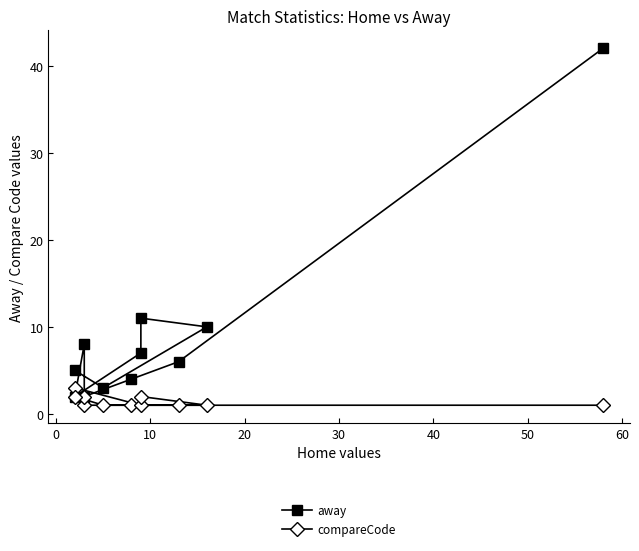

Does the chart have visible grid lines?

No